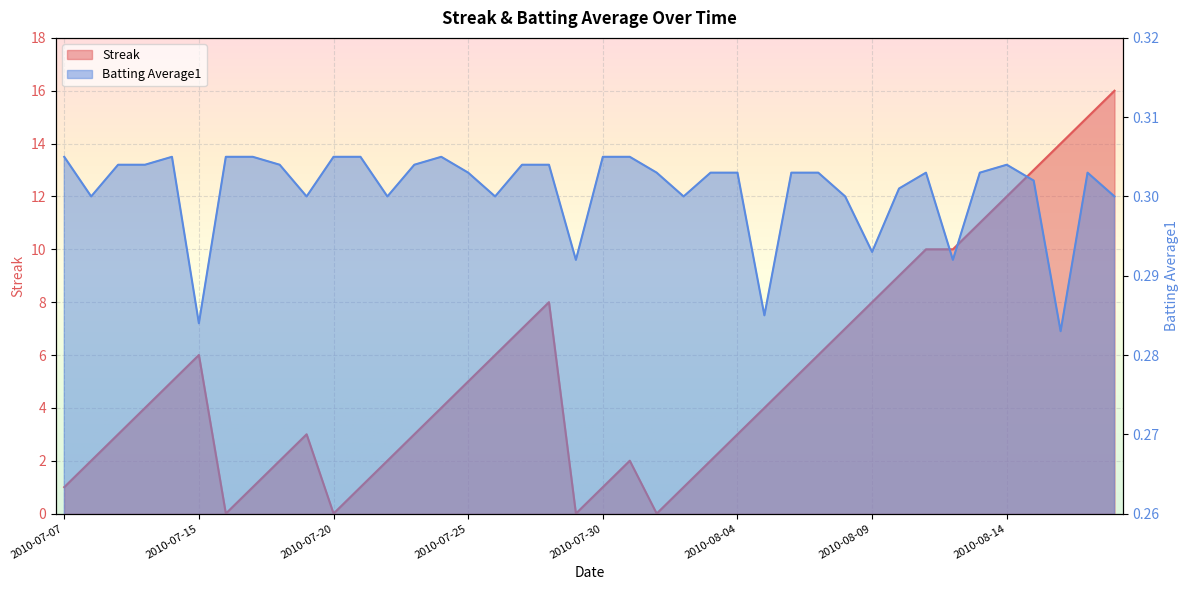

What is the value of the Streak point at the 27th from the left?

4.0